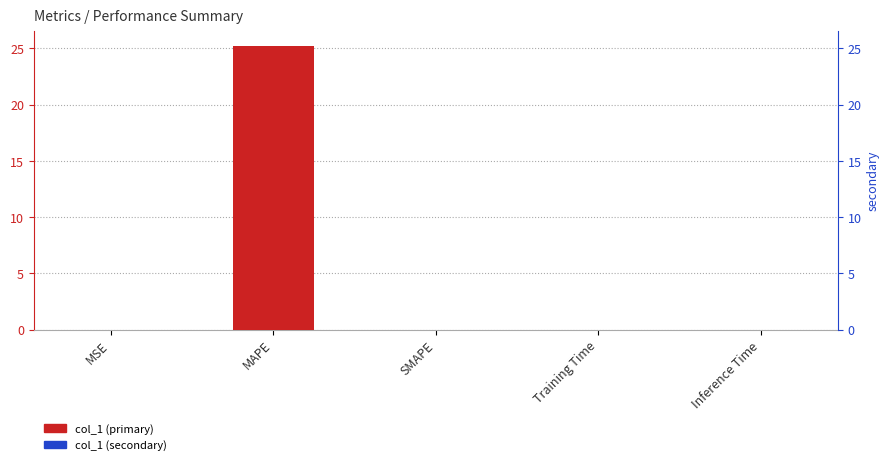

What is the change in value from MAPE to Inference Time?

-25.2